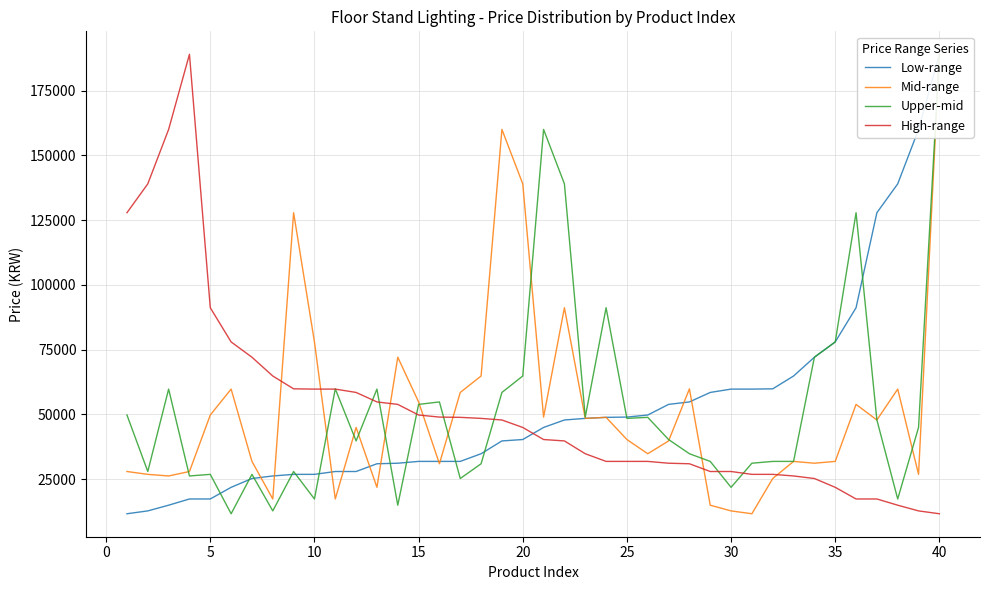

In Mid-range, how many points are higher than both neighbors (excluding endpoints)?

11